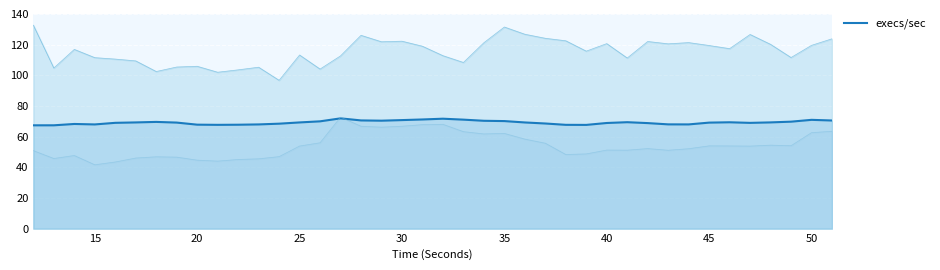

Is it true that higuchi_fd_EEG_line equals 104.7 at 35?

False